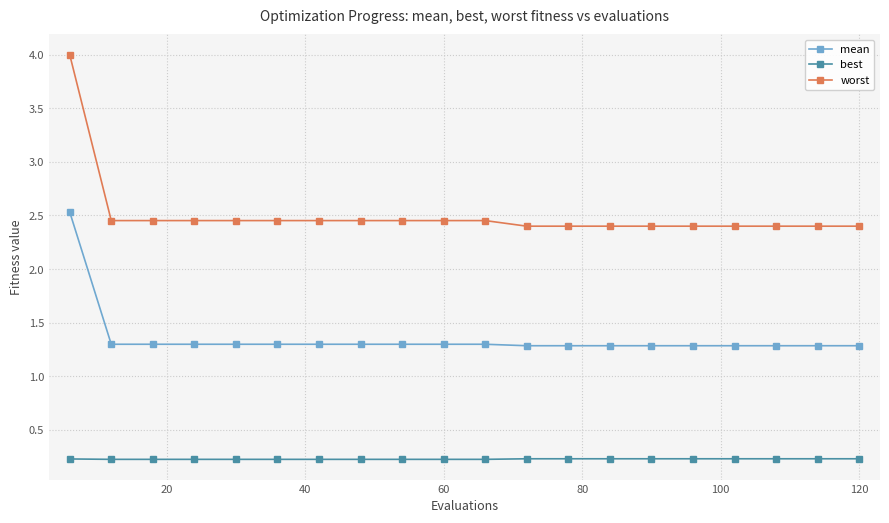

What are all the series names shown in the legend?

mean, best, worst